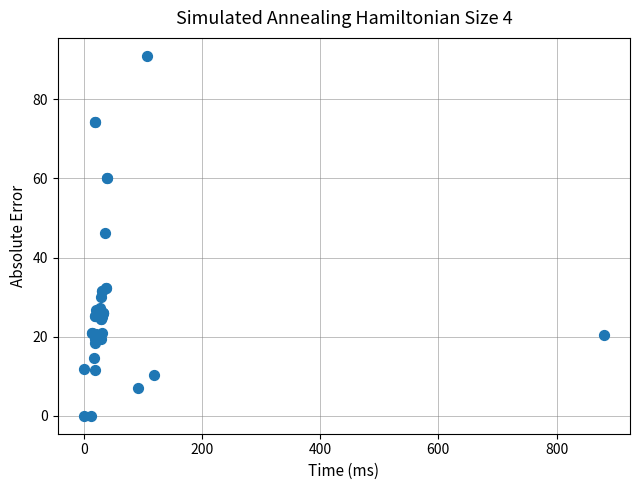

What Y value in the scatter plot is closest to 45?

46.3